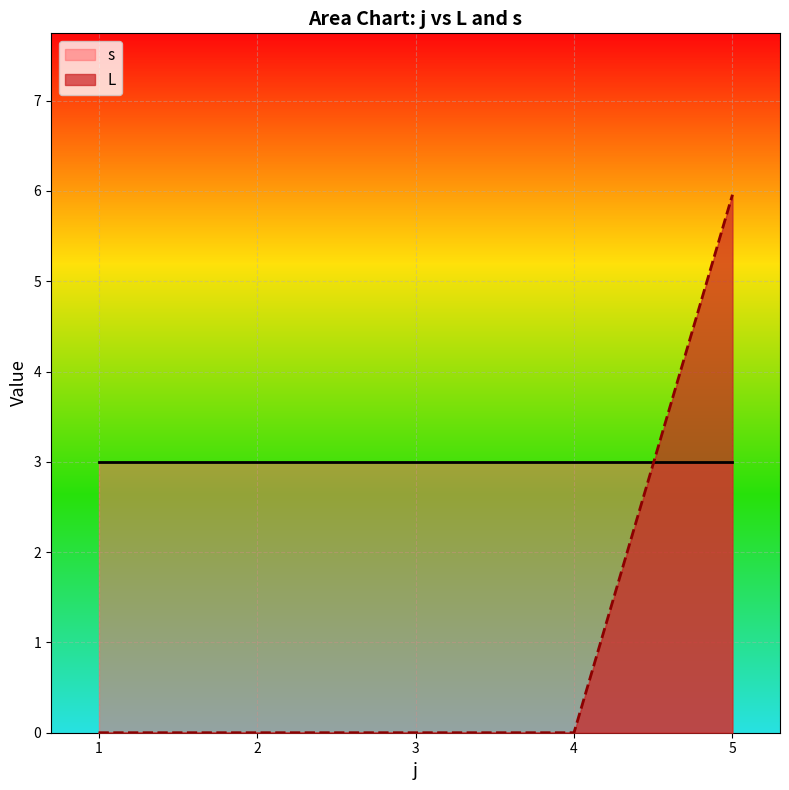

What is the maximum value shown in the chart?

6.0